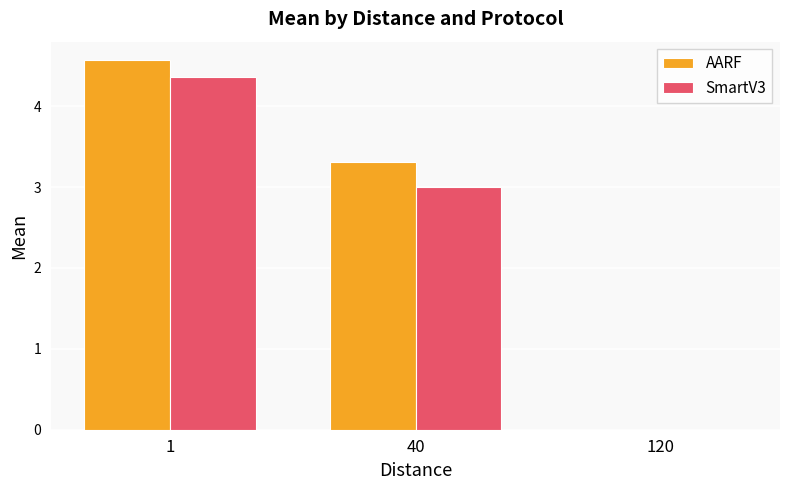

How many positive values does the SmartV3 series have?

2